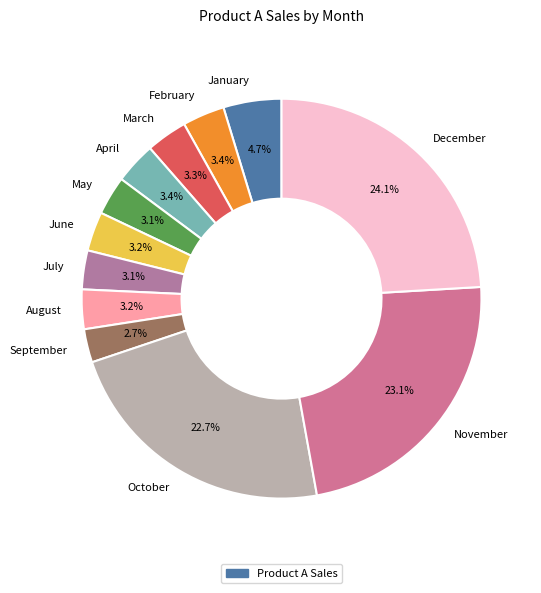

Does May represent more than half of the total?

No